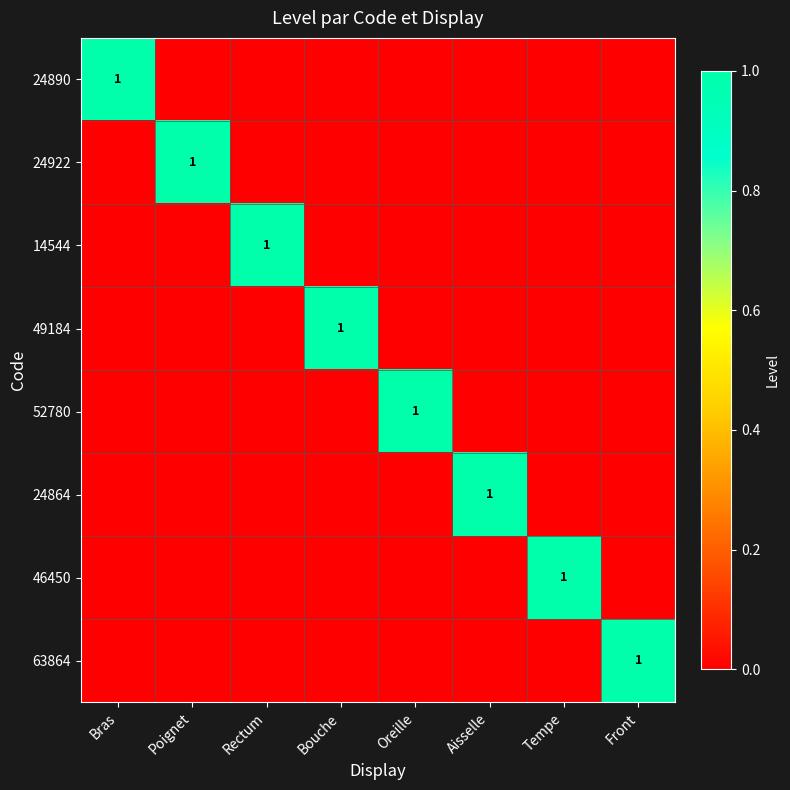

At how many categories does at least one series exceed 0?

8